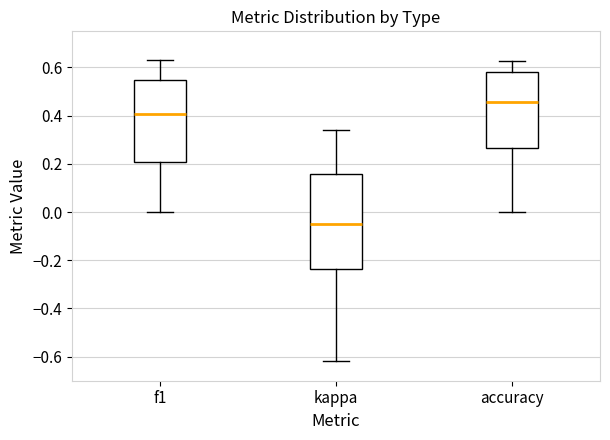

Reading left to right, read every box against the y-axis: the position of its median line, the range the box covers, and the ends of its whiskers. The values are not printed on the chart, so give them approximately, as read against the axis.

f1: median 0.40, box 0.20 to 0.54, whiskers 0.00 to 0.64
kappa: median -0.06, box -0.24 to 0.16, whiskers -0.62 to 0.34
accuracy: median 0.46, box 0.26 to 0.58, whiskers 0.00 to 0.62